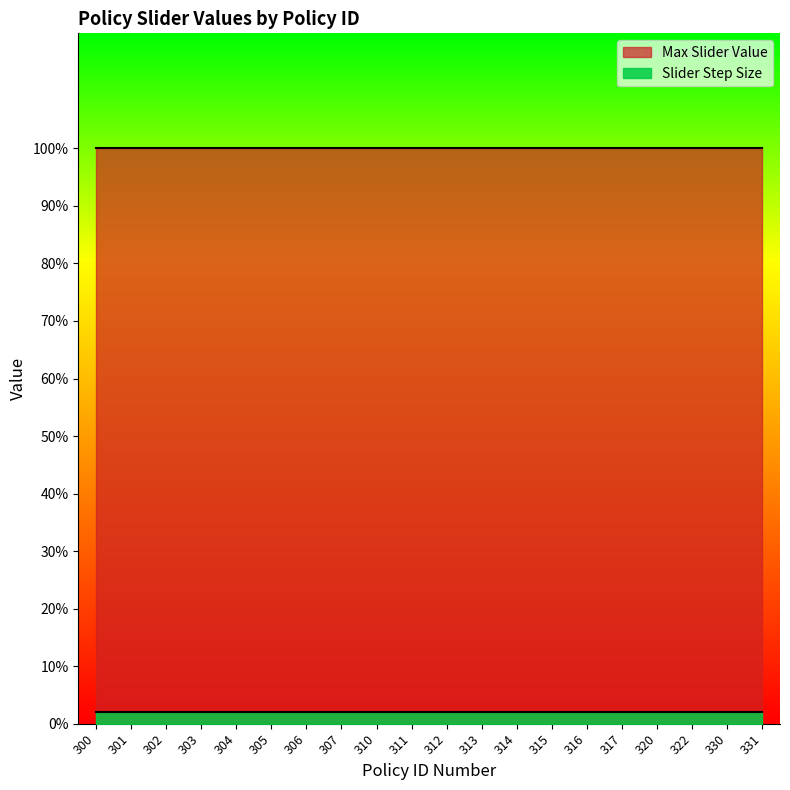

Reading left to right, list all the values displayed in this chart.

Max Slider Value: 1.0	1.0	1.0	1.0	1.0	1.0	1.0	1.0	1.0	1.0	1.0	1.0	1.0	1.0	1.0	1.0	1.0	1.0	1.0	1.0
Slider Step Size: 0.0	0.0	0.0	0.0	0.0	0.0	0.0	0.0	0.0	0.0	0.0	0.0	0.0	0.0	0.0	0.0	0.0	0.0	0.0	0.0